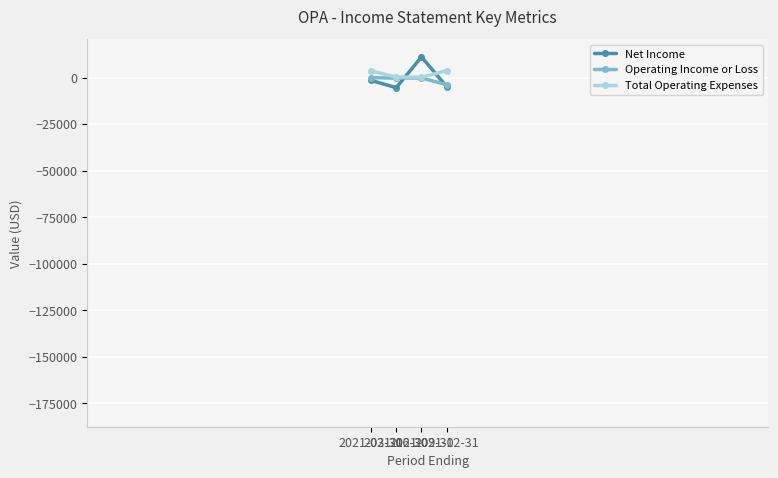

How many intersections are there between Total Operating Expenses and Net Income?

2